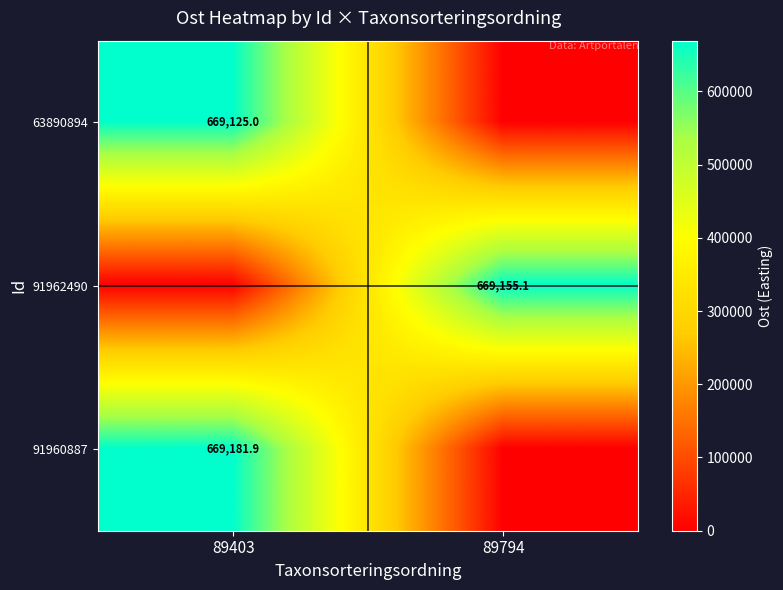

Is it true that 91960887 equals 875246.2 at 89403?

False